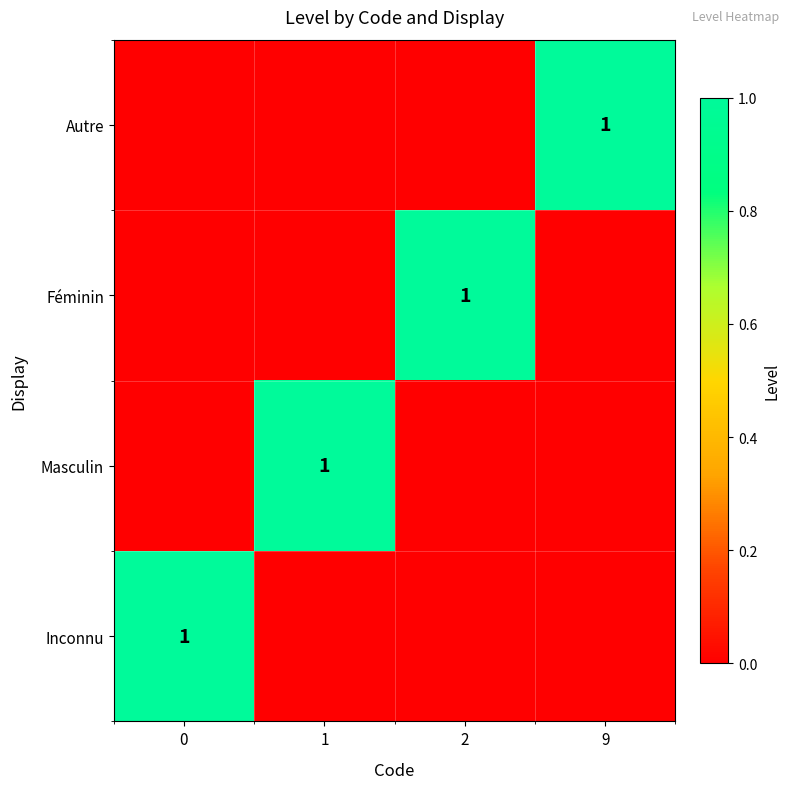

At how many categories does at least one series exceed 0?

4